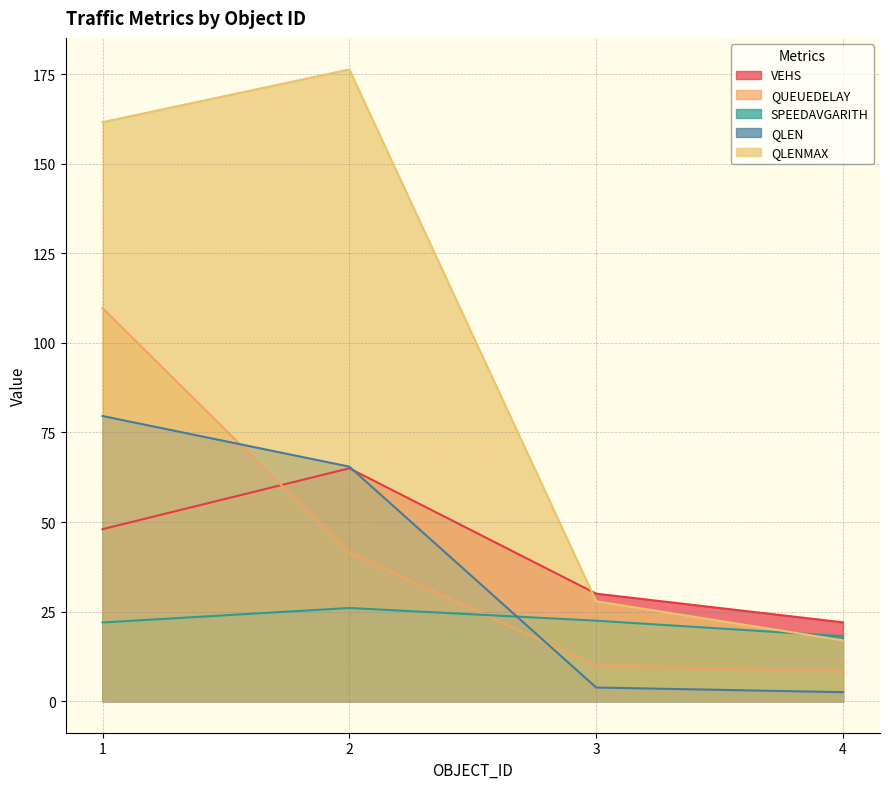

True or false: QLENMAX has a value of 3.6 at 4.

False